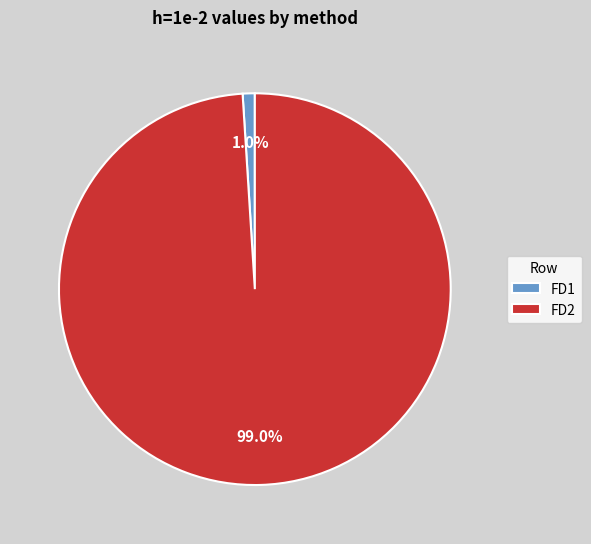

Is it true that FD2 is 99% of the pie?

True